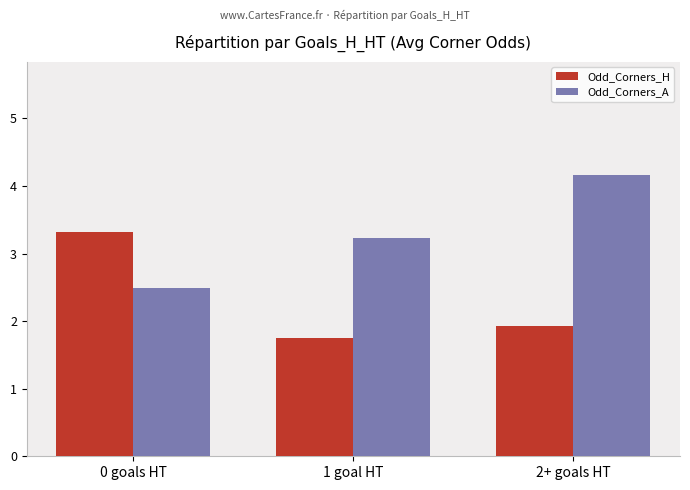

Reading left to right, extract all data points from this chart.

Odd_Corners_H: 3.3	1.8	1.9
Odd_Corners_A: 2.5	3.2	4.2